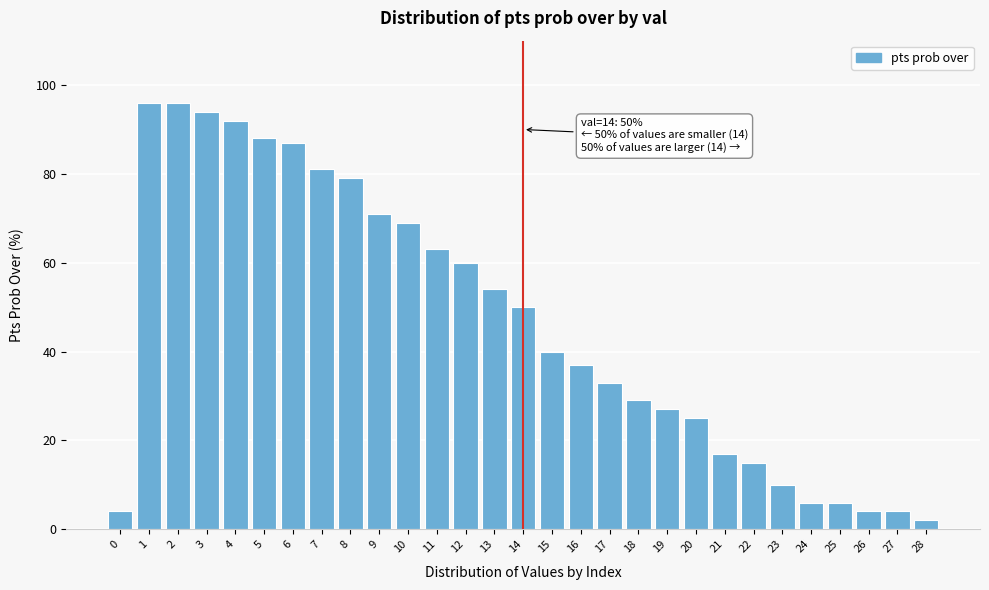

Reading left to right, transcribe all the data shown in this chart.

4	96	96	94	92	88	87	81	79	71	69	63	60	54	50	40	37	33	29	27	25	17	15	10	6	6	4	4	2